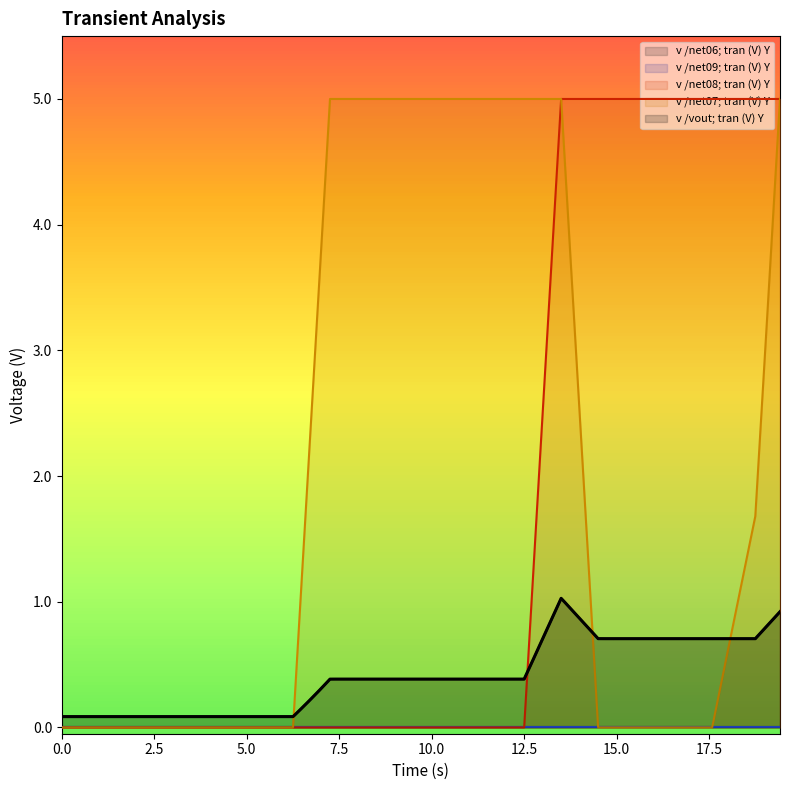

Which series has the largest range (max minus min)?

v /net08; tran (V) Y